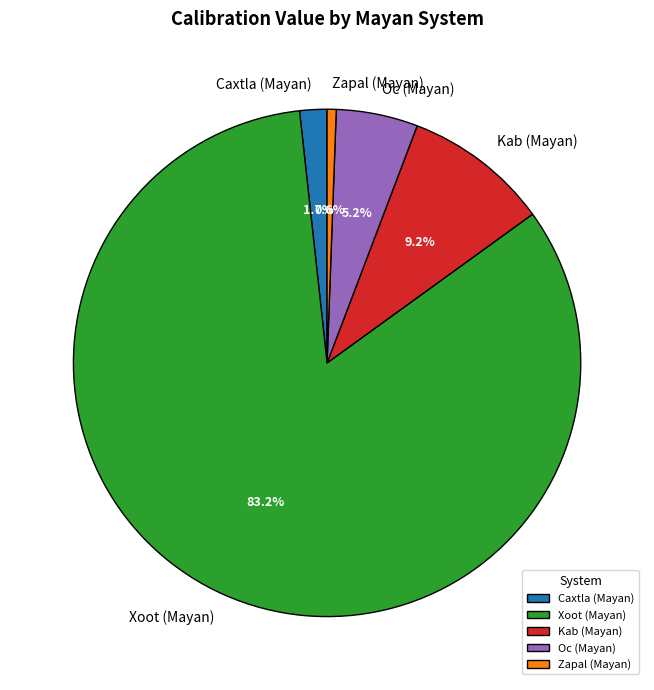

True or false: Zapal (Mayan) accounts for 14% of the total.

False